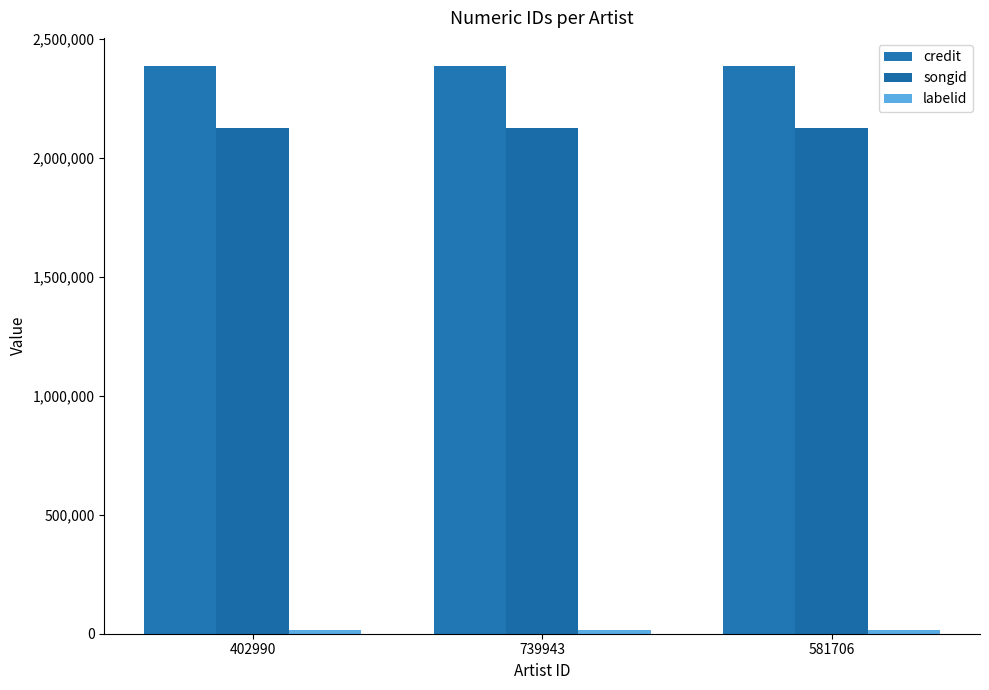

Reading left to right, list all the values displayed in this chart.

credit: 2386174	2386174	2386174
songid: 2127504	2127504	2127504
labelid: 15589	15589	15589